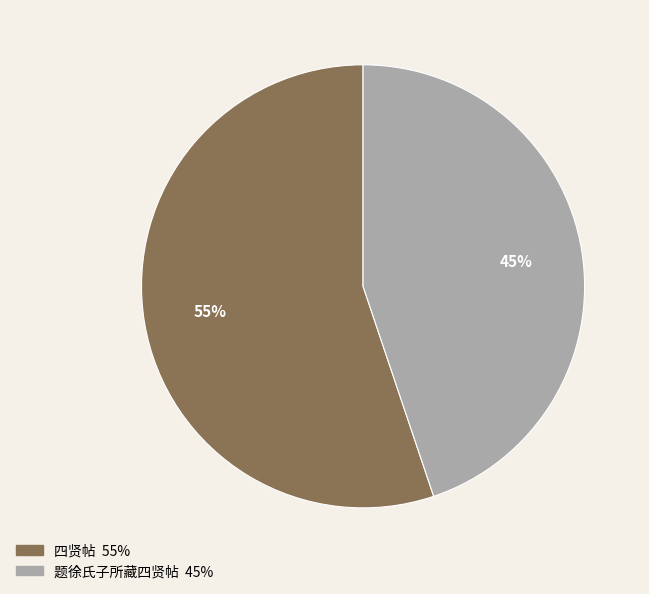

Count the number of slices in the pie.

2